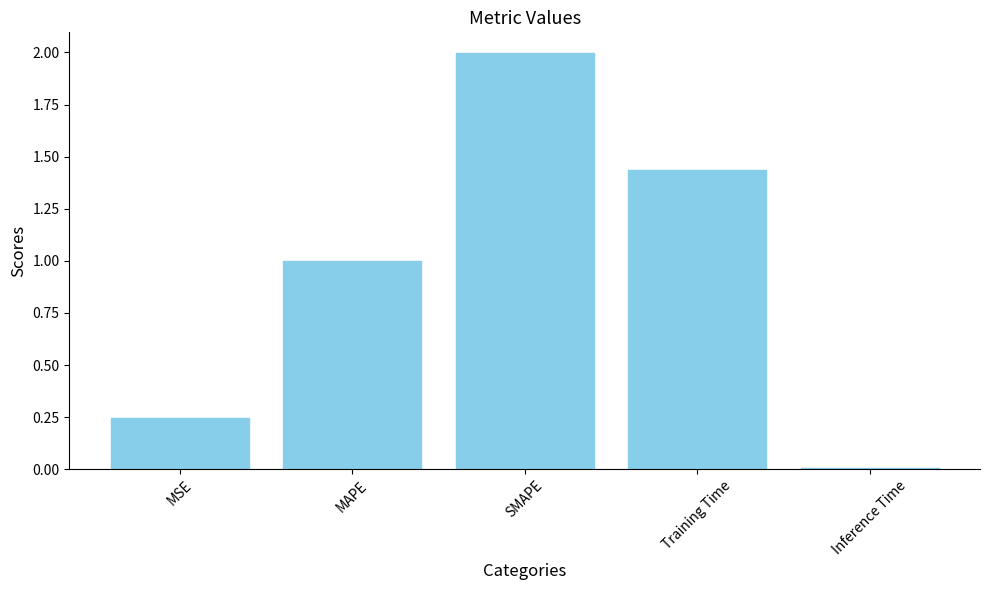

Where is the data nearest to the value 1?

MAPE